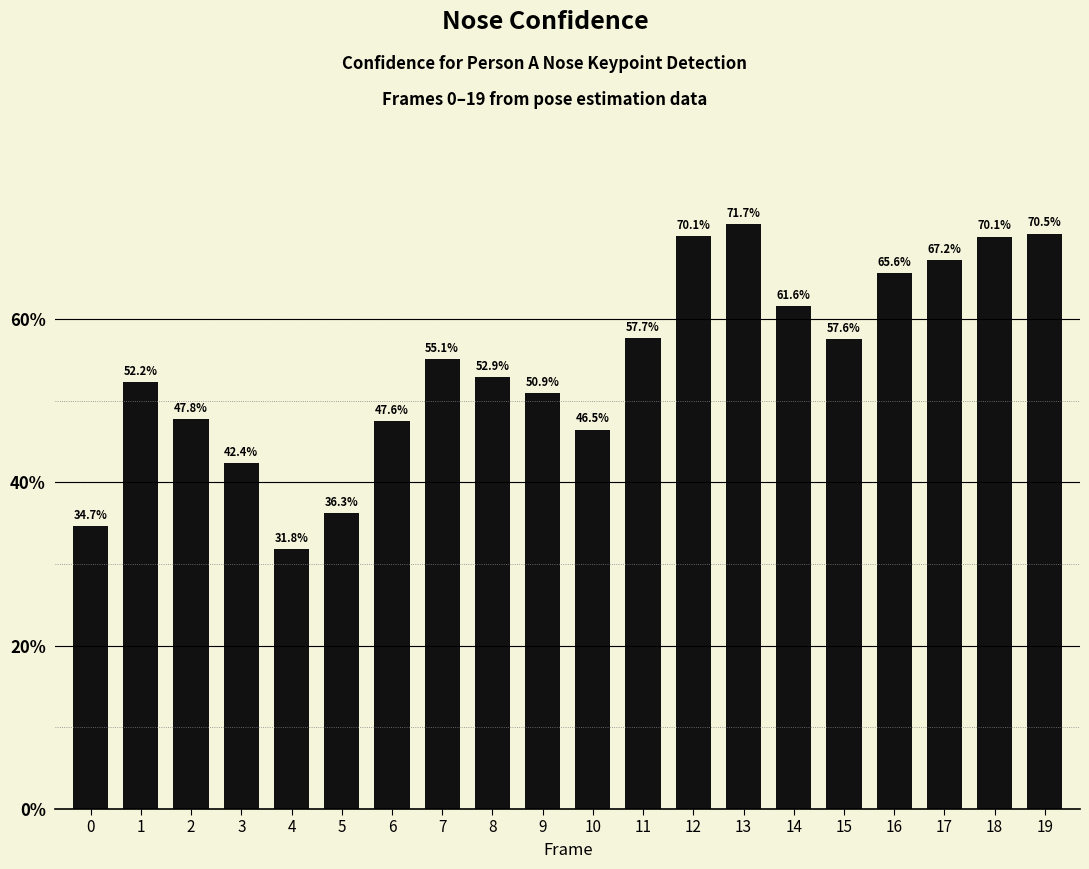

At which label is the value closest to 0?

4